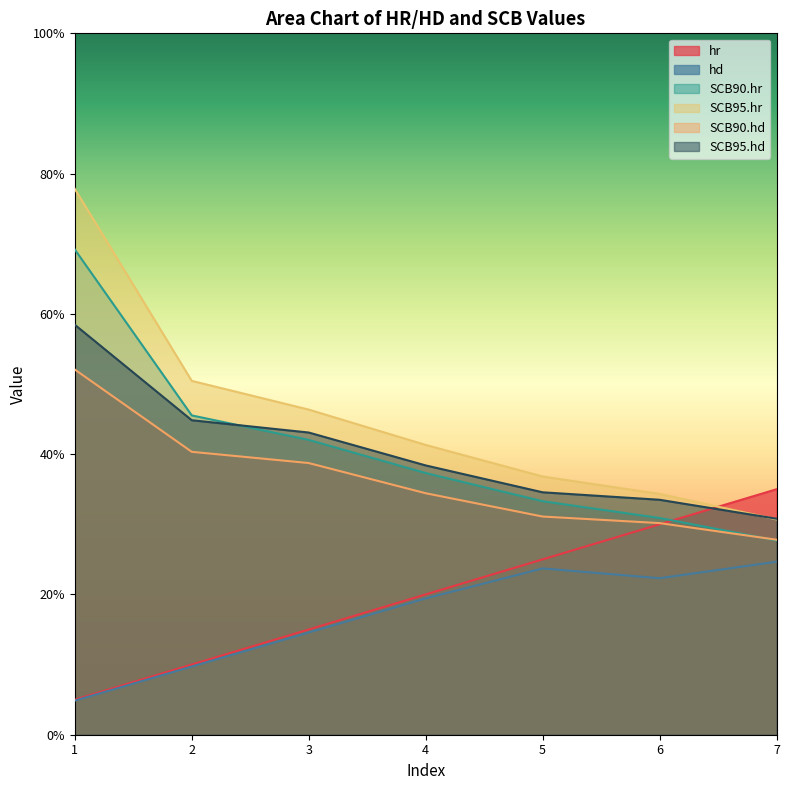

What is the sum of the SCB95.hd values at 3 and 2?

0.9